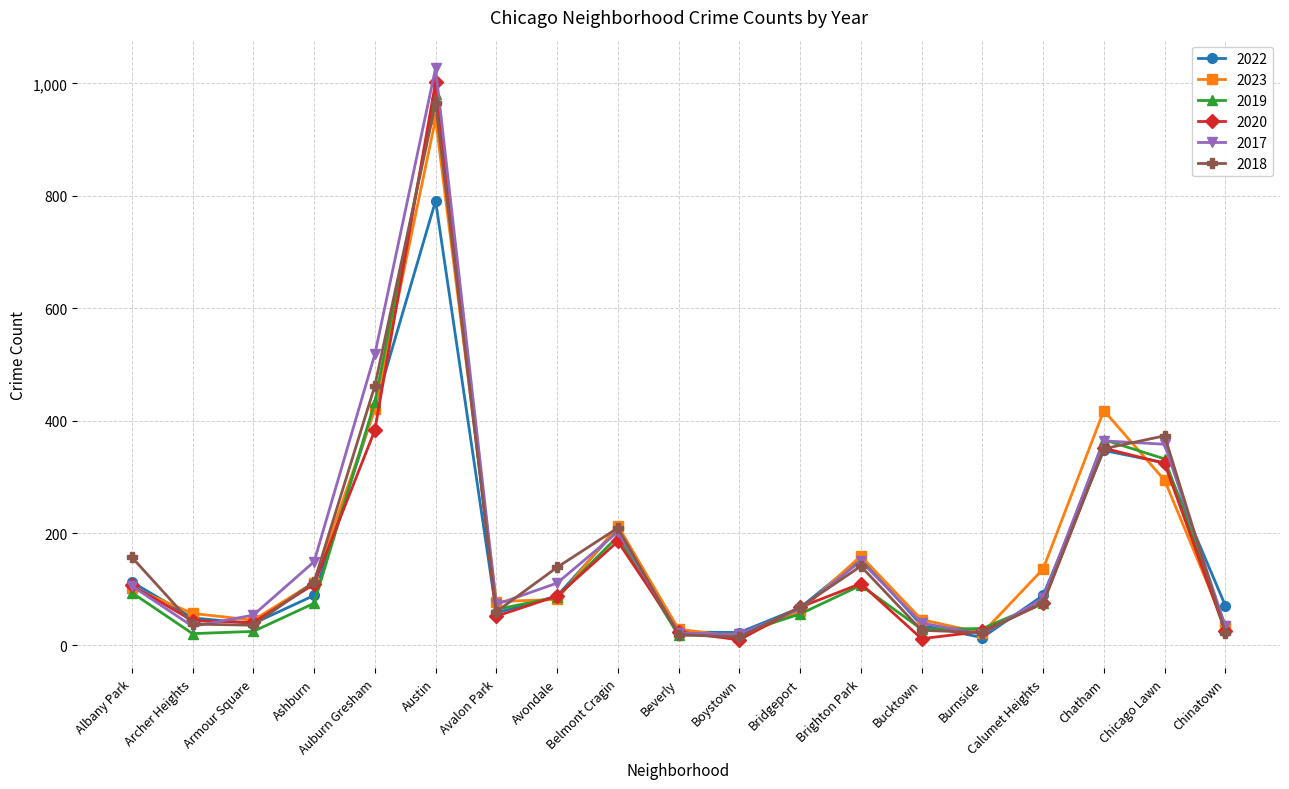

Is it true that 2022 equals 425 at Chicago Lawn?

False